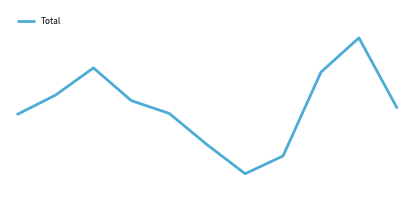

What is the difference between the second highest and second lowest values?

317